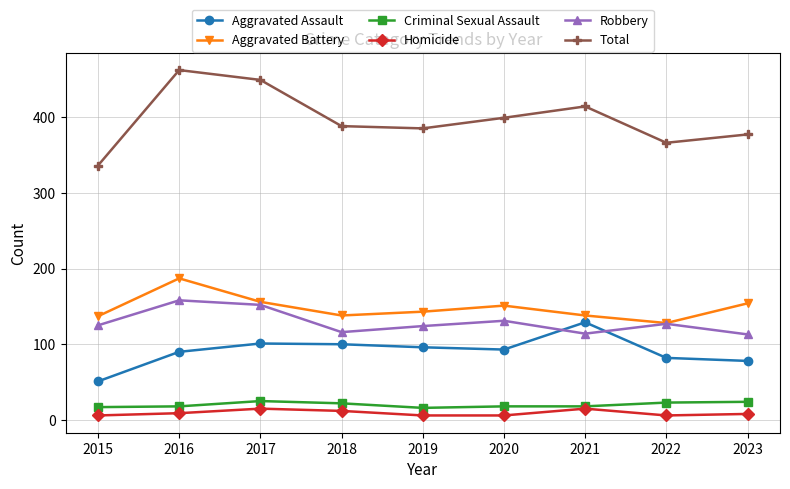

Is the value of Homicide at 2021 greater than the value of Robbery at 2016?

No